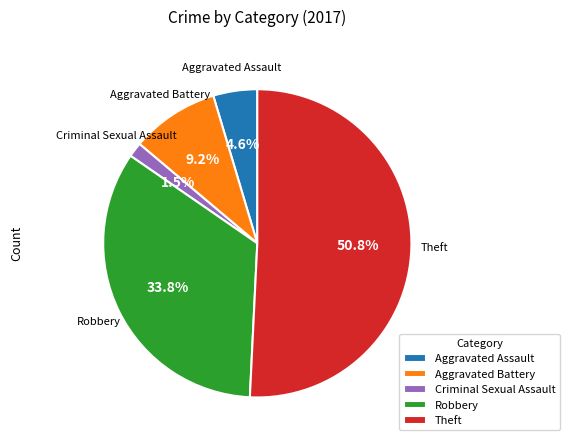

Which has a higher value, Aggravated Battery or Theft?

Theft